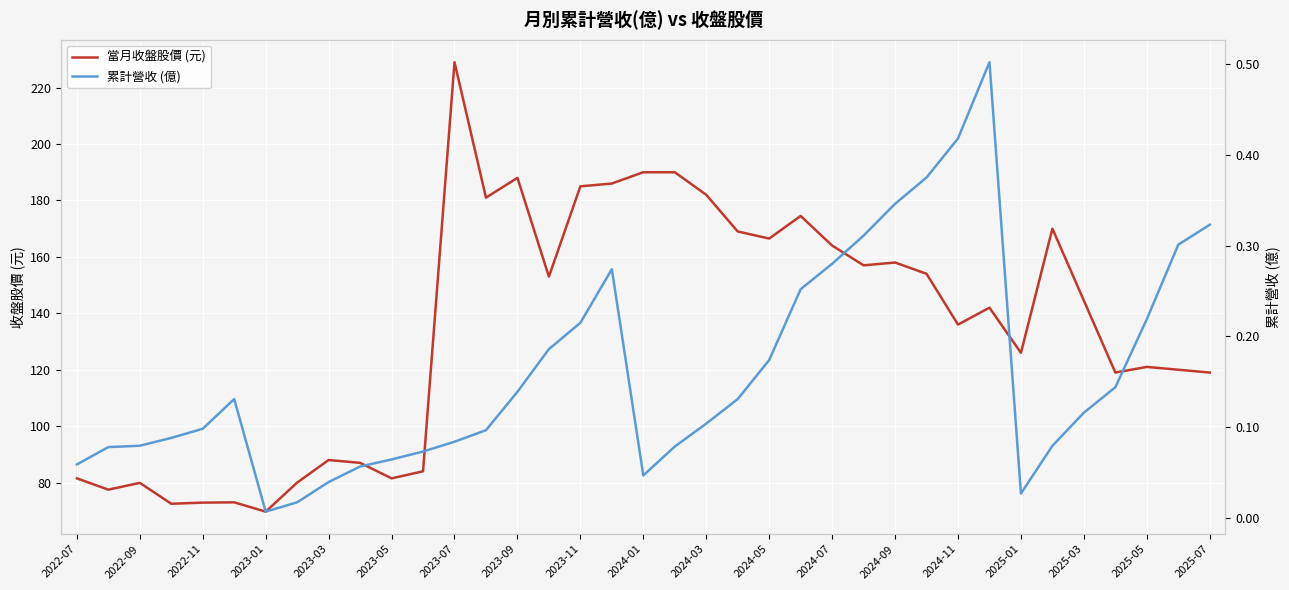

At which label does 當月收盤股價 (元) reach its peak?

2023-07